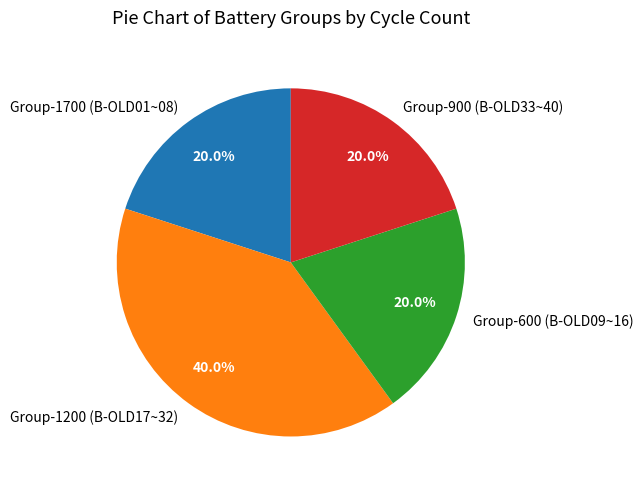

Is there any slice that represents more than half of the pie?

No